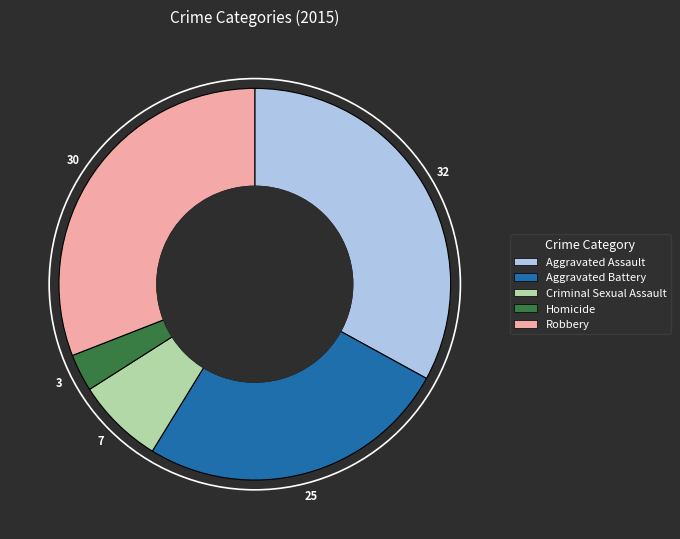

Does Homicide represent more than half of the total?

No